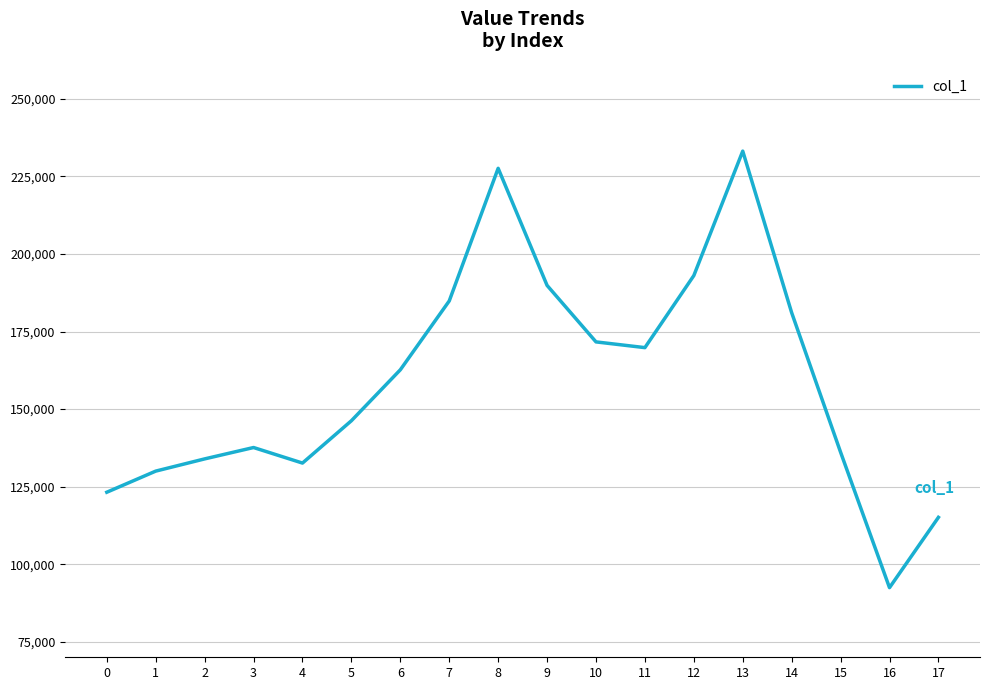

Which label corresponds to the largest value in the chart?

13